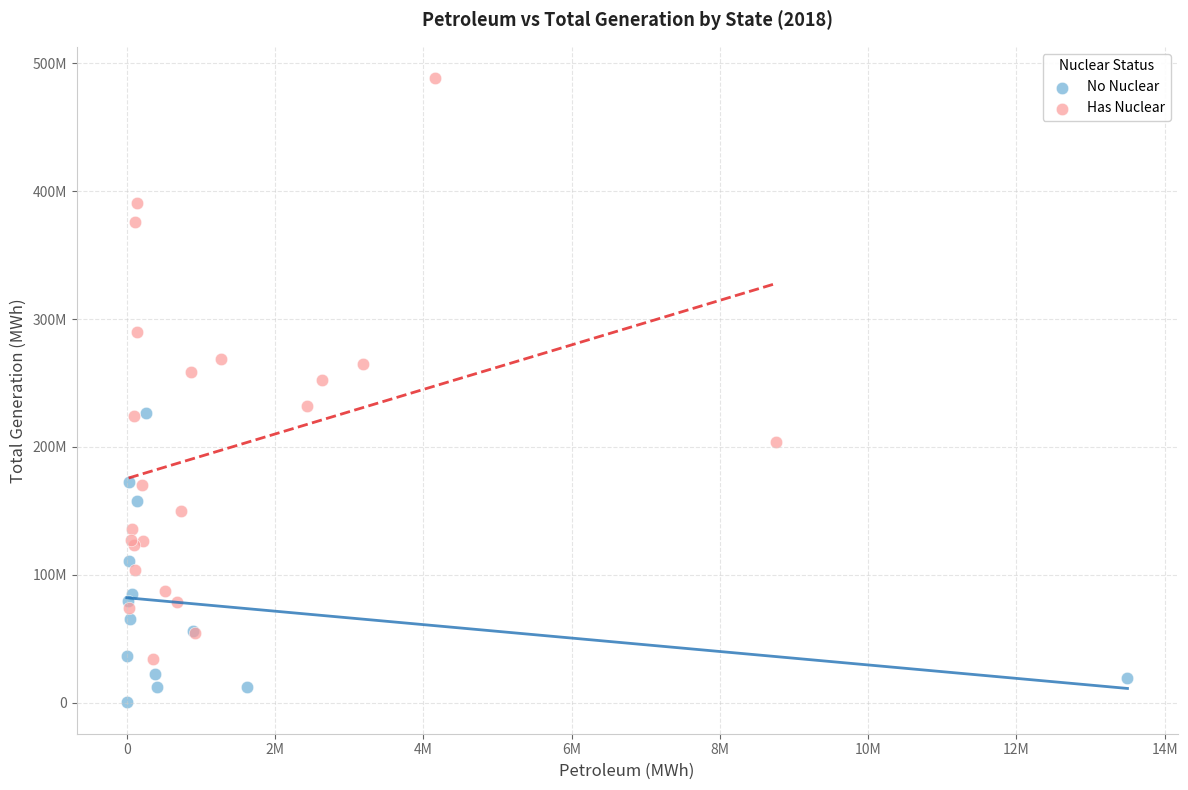

What are all the series names shown in the legend?

No Nuclear, Has Nuclear